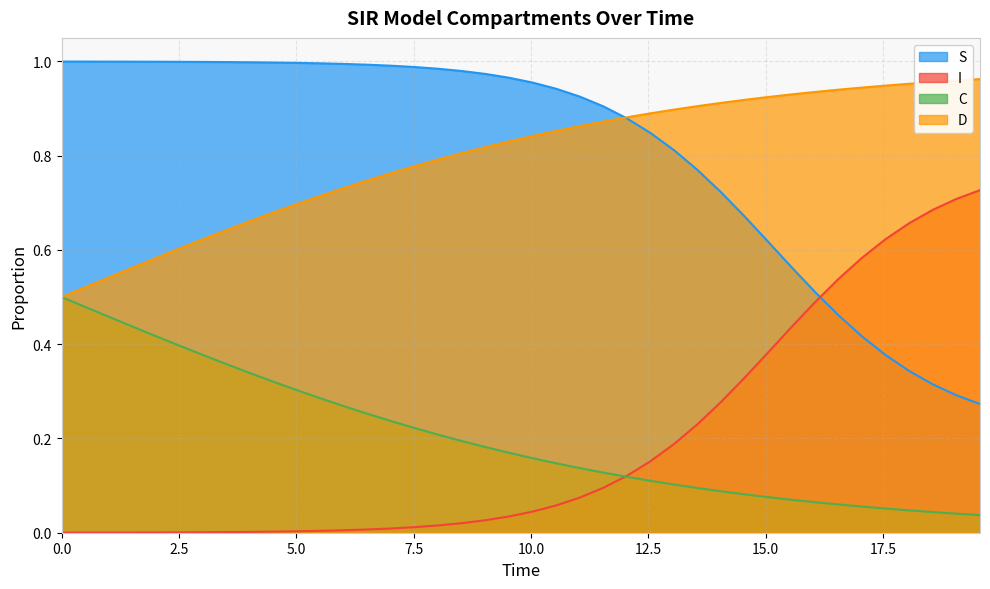

Does the chart have visible grid lines?

Yes